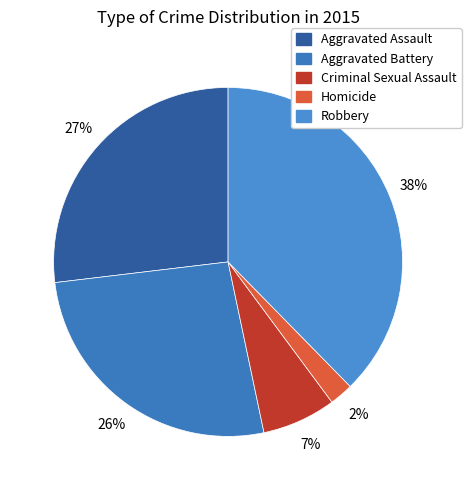

Between Homicide and Aggravated Assault, which is larger?

Aggravated Assault